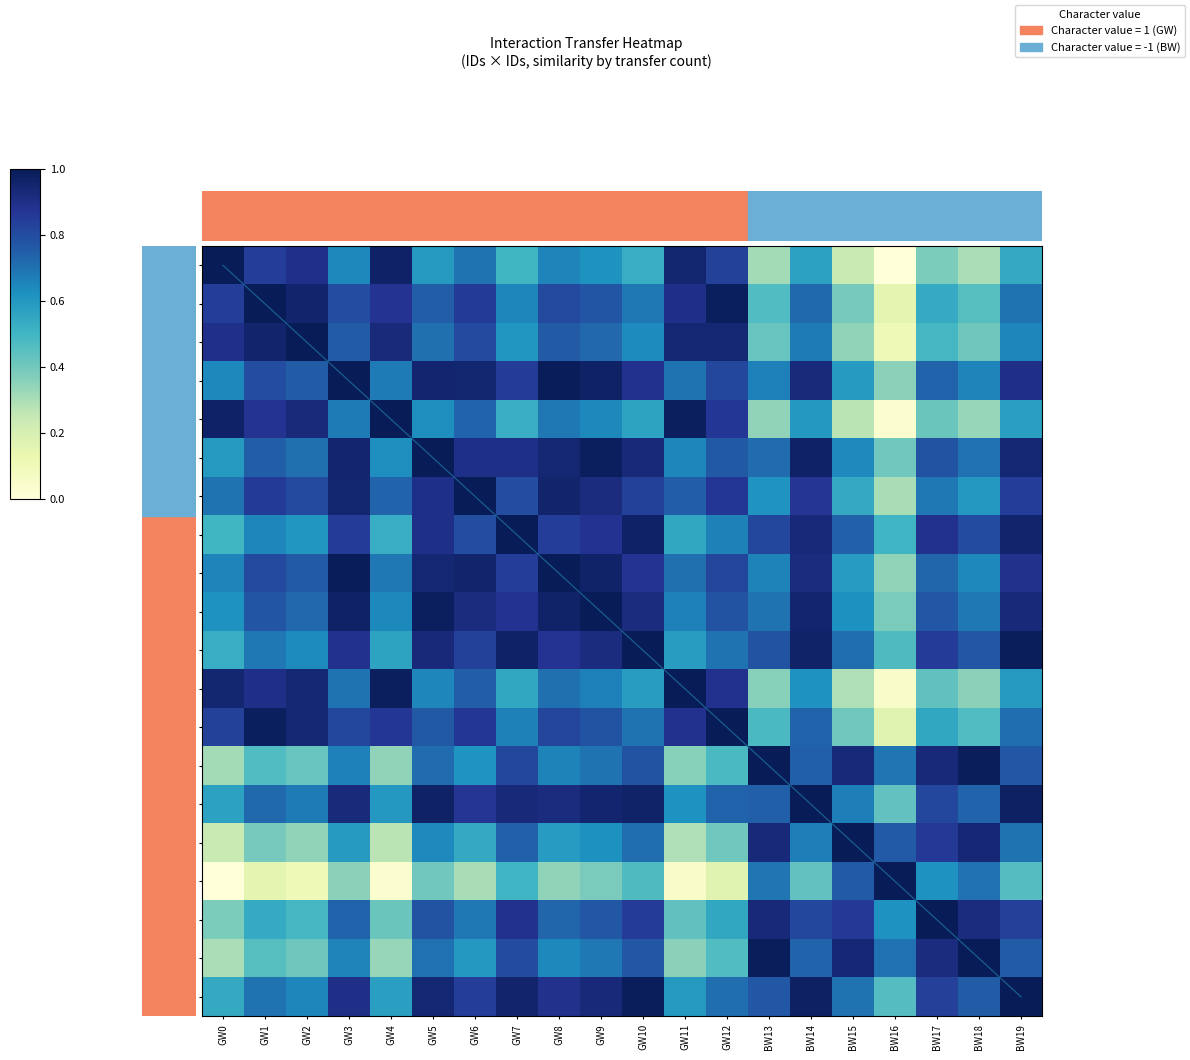

At which label does GW2 reach its peak?

GW2